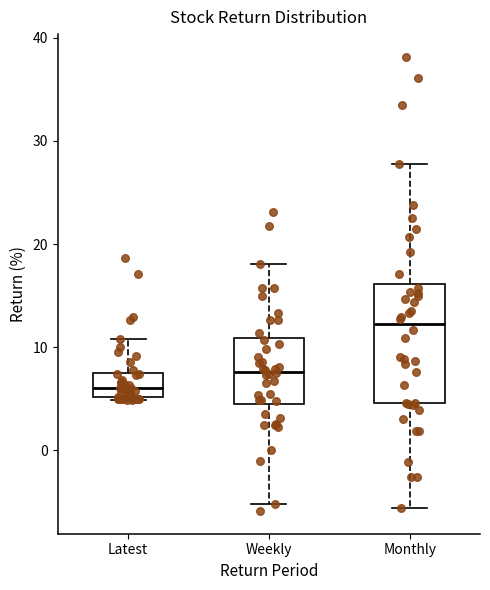

Reading left to right, read every box against the y-axis: the position of its median line, the range the box covers, and the ends of its whiskers. The values are not printed on the chart, so give them approximately, as read against the axis.

Latest: median 6, box 5 to 7, whiskers 5 to 11
Weekly: median 8, box 4 to 11, whiskers -5 to 18
Monthly: median 12, box 5 to 16, whiskers -6 to 28